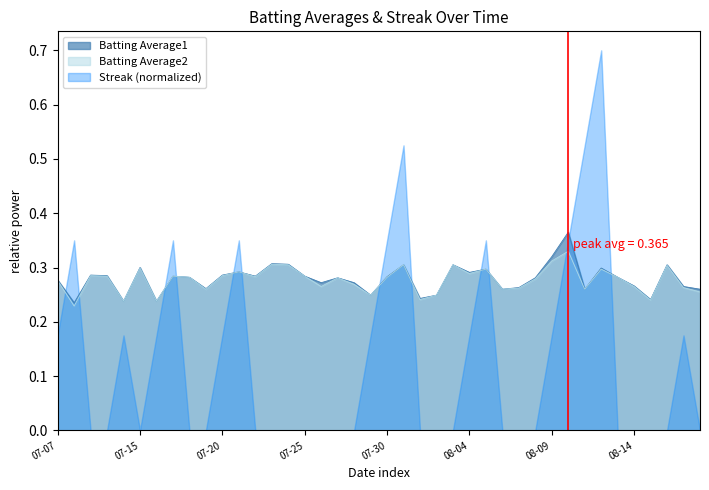

True or false: Batting Average1 has a value of 0.4 at 2010-08-07.

False